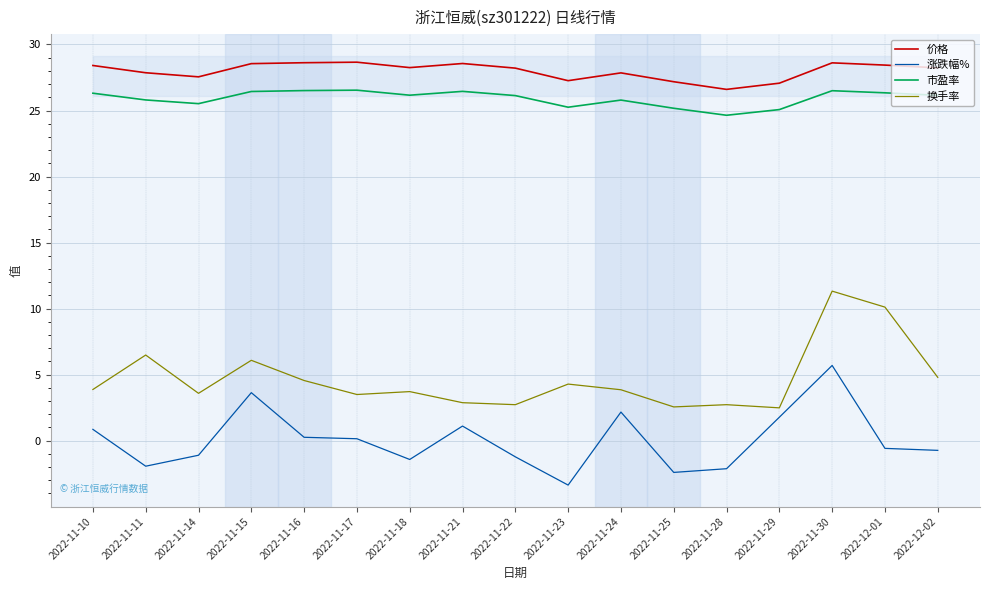

What are all the series names shown in the legend?

价格, 涨跌幅%, 市盈率, 换手率